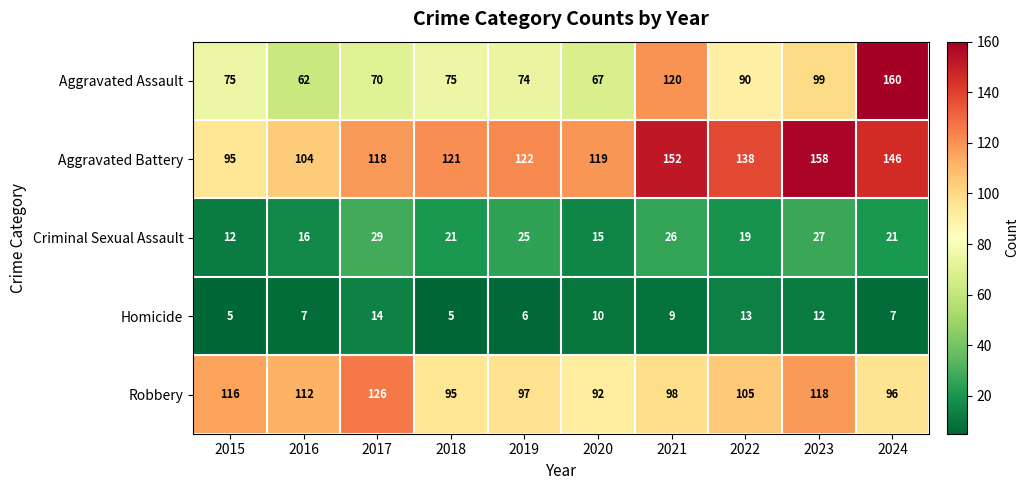

How many distinct data groups are displayed?

5